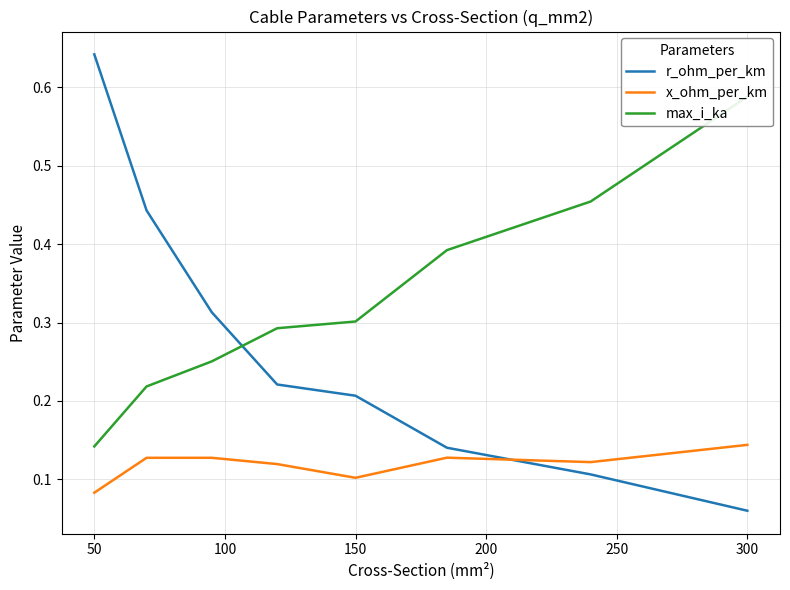

The r_ohm_per_km series shows 0.4 at 50. True or false?

False